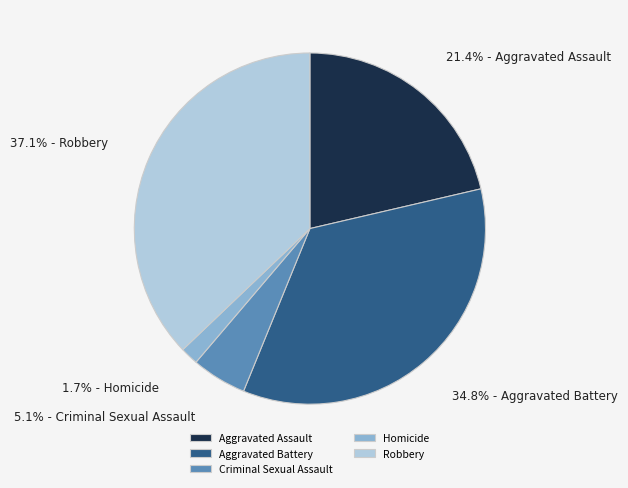

What is the smallest slice in the pie chart?

Homicide